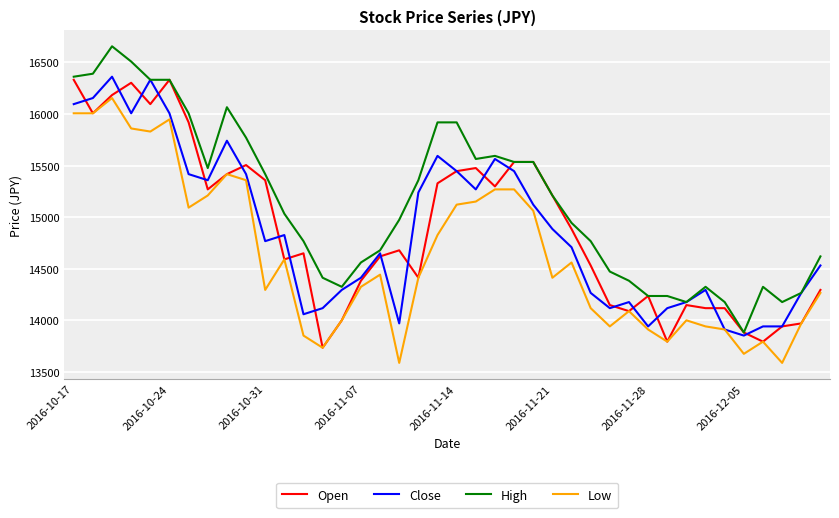

What is the minimum value shown in the chart?

13586